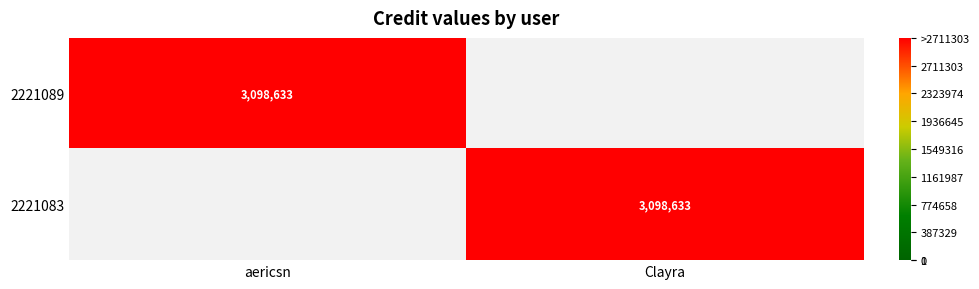

True or false: 2221083 has a value of 3098633 at Clayra.

True